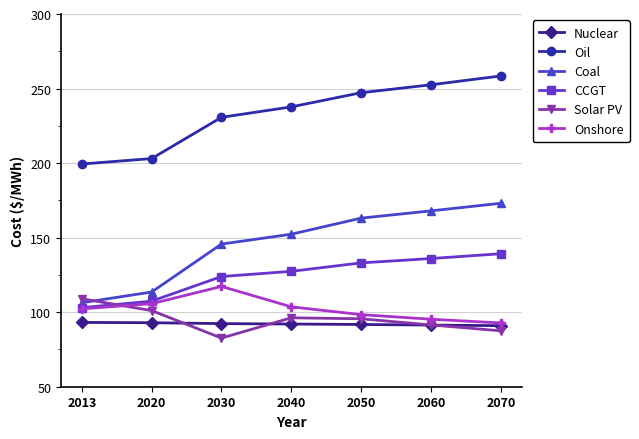

Is this an area chart (filled region under the line)?

No